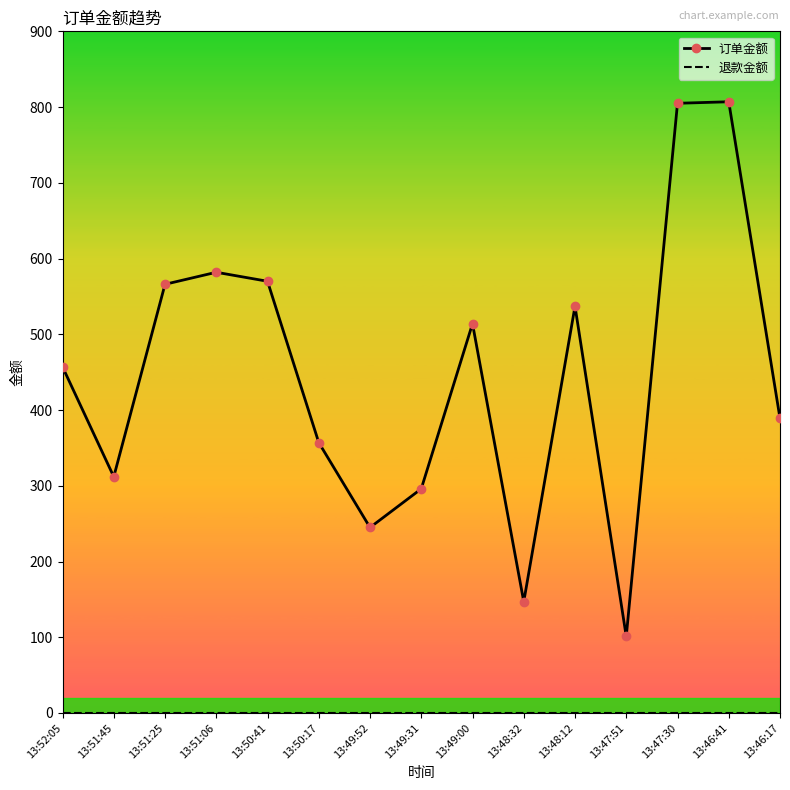

Which series has the largest total across all categories?

订单金额